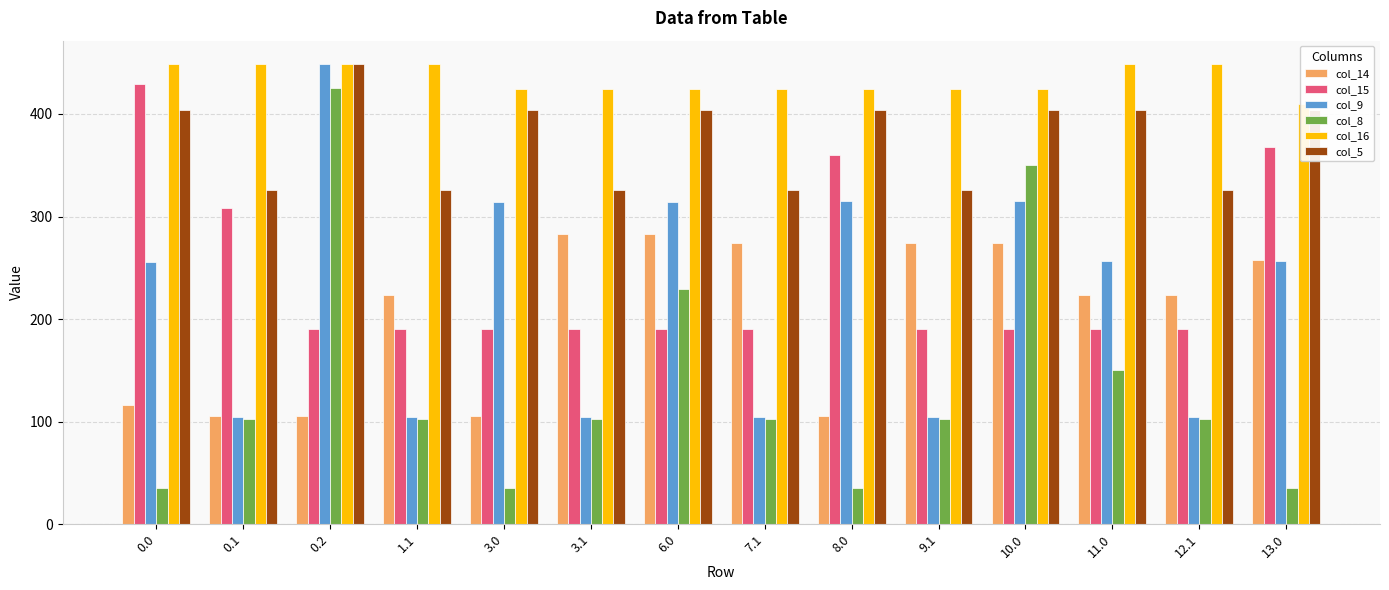

Which series has the largest range (max minus min)?

col_8